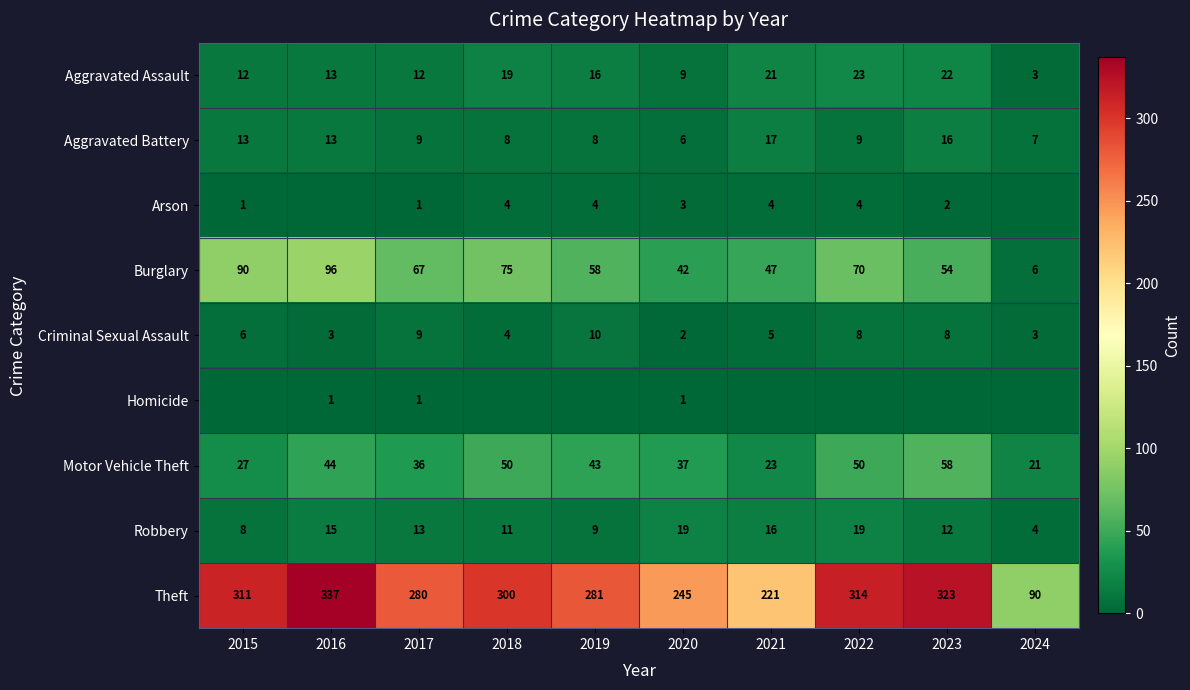

What is the sum of all Aggravated Battery values?

106